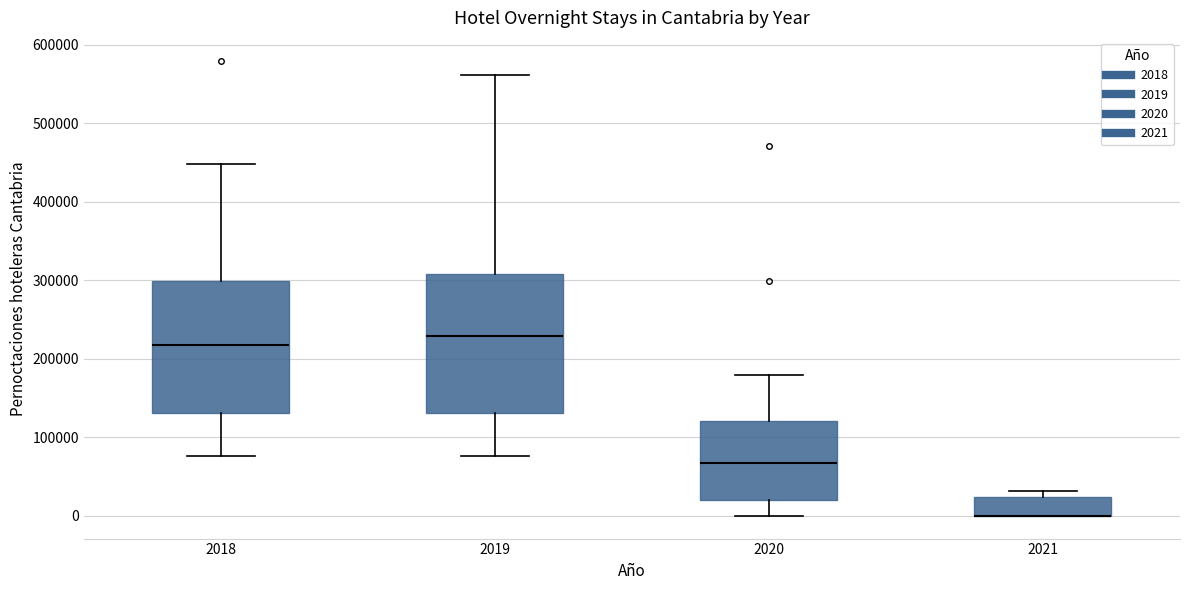

Reading left to right, read every box against the y-axis: the position of its median line, the range the box covers, and the ends of its whiskers. The values are not printed on the chart, so give them approximately, as read against the axis.

2018: median 220000, box 130000 to 300000, whiskers 80000 to 450000
2019: median 230000, box 130000 to 310000, whiskers 80000 to 560000
2020: median 70000, box 20000 to 120000, whiskers 0 to 180000
2021: median 0 (drawn on the box's lower edge), box 0 to 20000, whiskers 0 to 30000